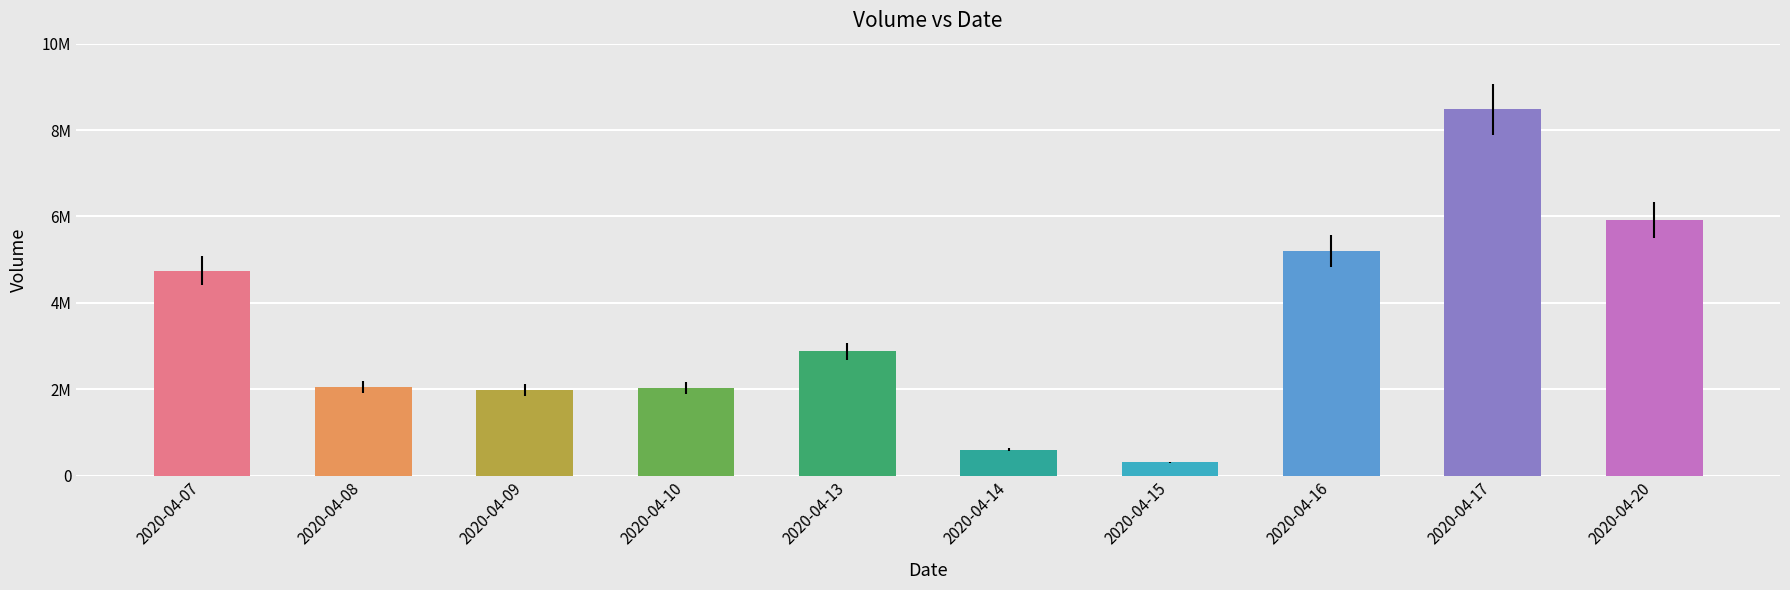

Does the chart contain any negative values?

No